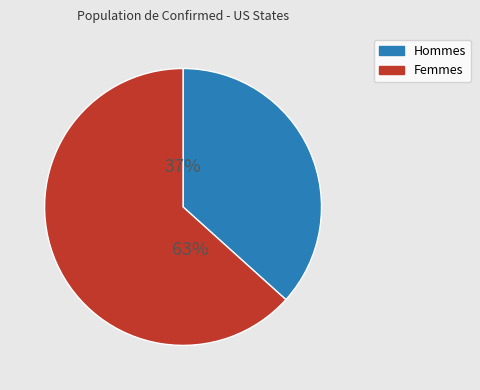

To the nearest percent, what is the average slice percentage?

50%